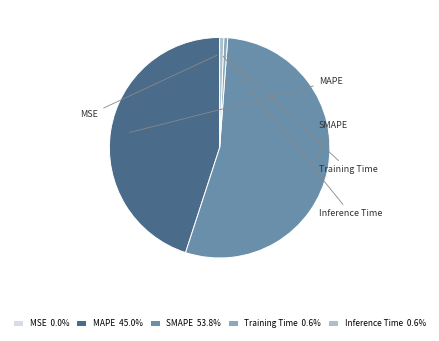

Is the sum of Inference Time and SMAPE greater than half?

Yes